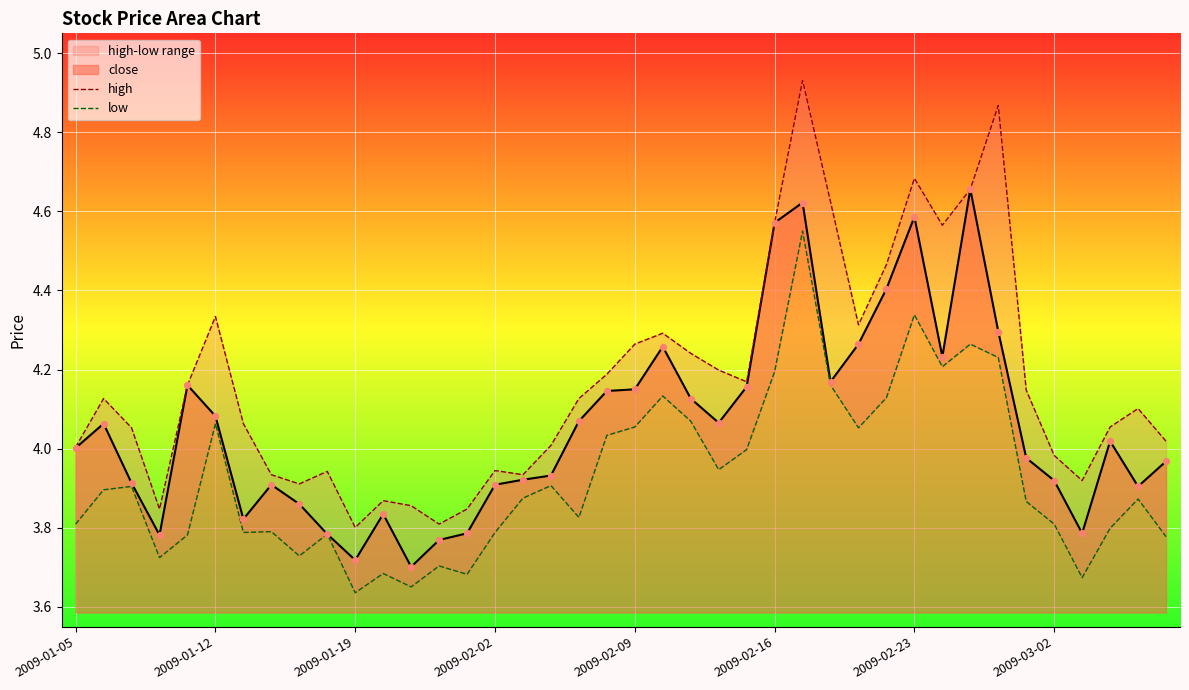

Is it true that close equals 7.0 at 2009-01-12?

False